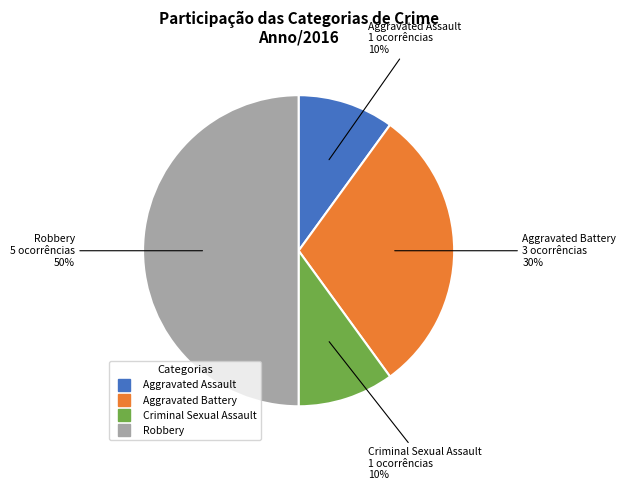

Is the sum of Aggravated Battery and Robbery greater than half?

Yes